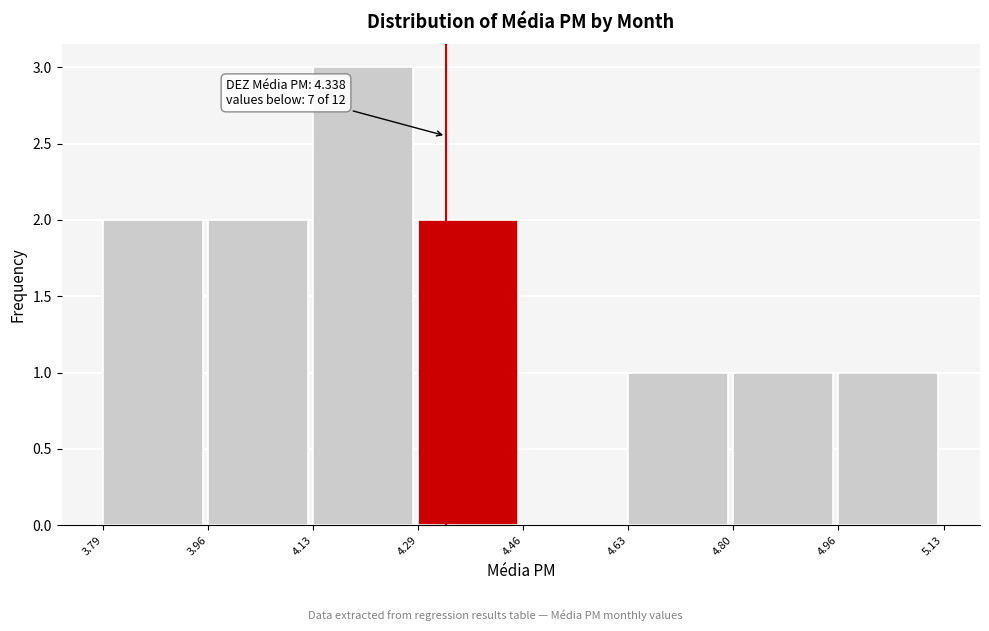

Which range on the x-axis has the tallest bar?

4.13 to 4.29